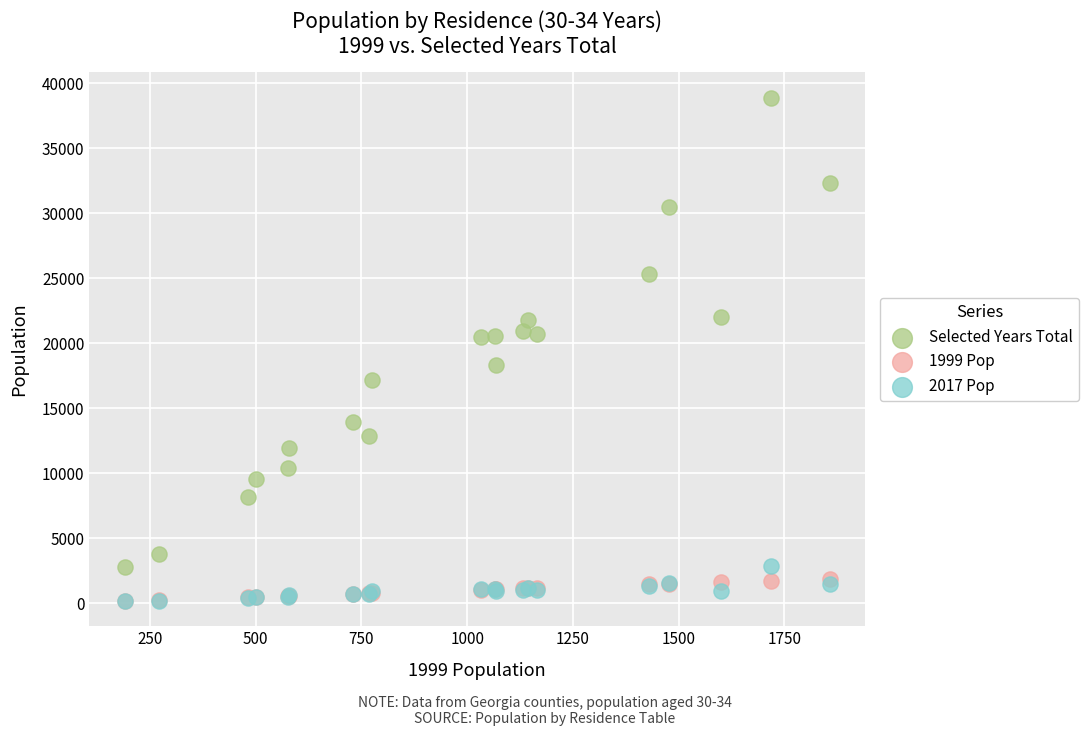

What are all the series names shown in the legend?

Selected Years Total, 1999 Pop, 2017 Pop